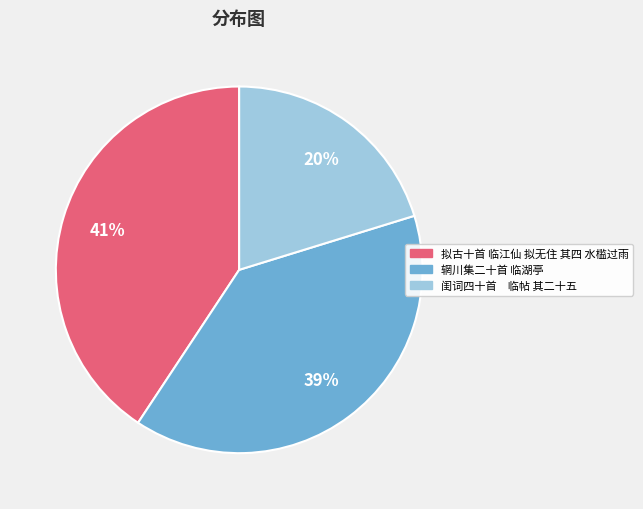

To the nearest percent, what is the combined percentage of 辋川集二十首 临湖亭 and 拟古十首 临江仙 拟无住 其四 水槛过雨?

80%